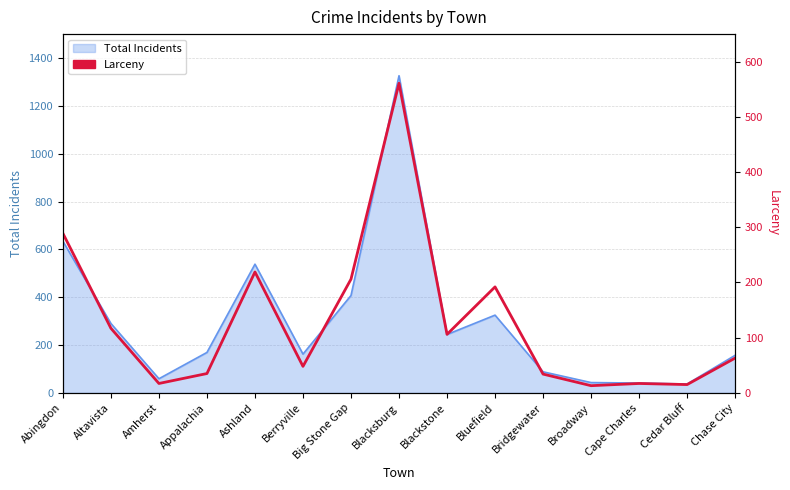

Reading left to right, what are all the values shown in this chart?

289	117	17	35	219	48	206	561	106	192	34	13	17	15	63